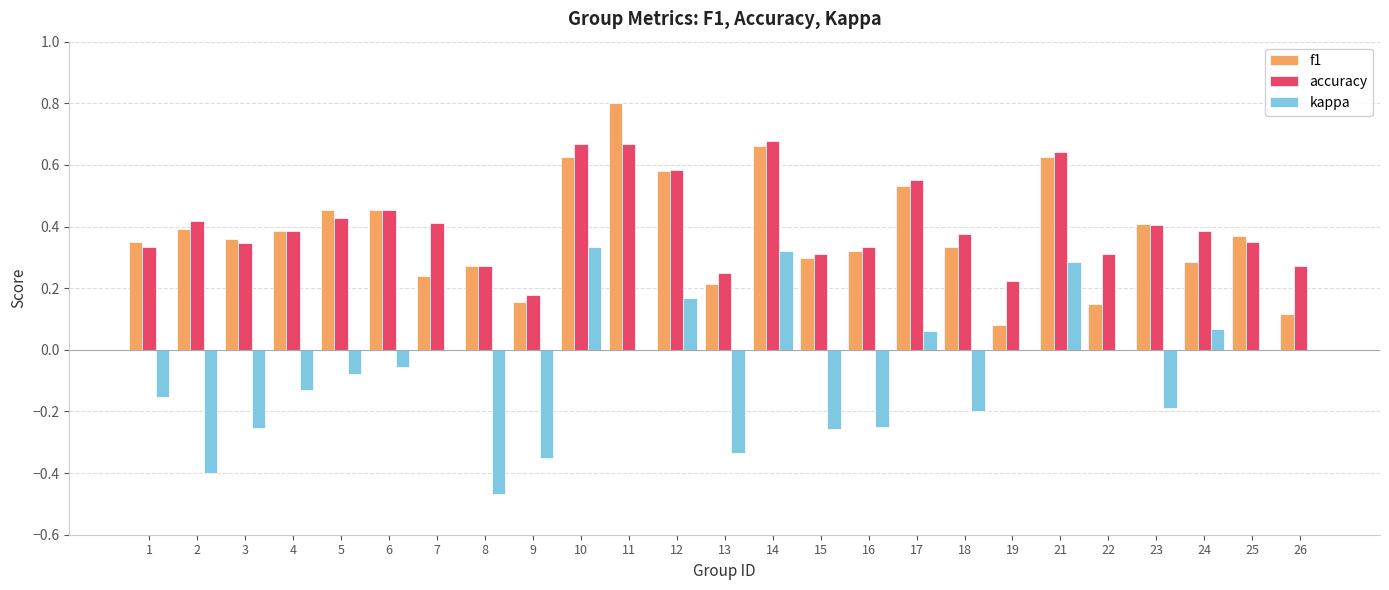

Which series has the widest spread of values?

kappa